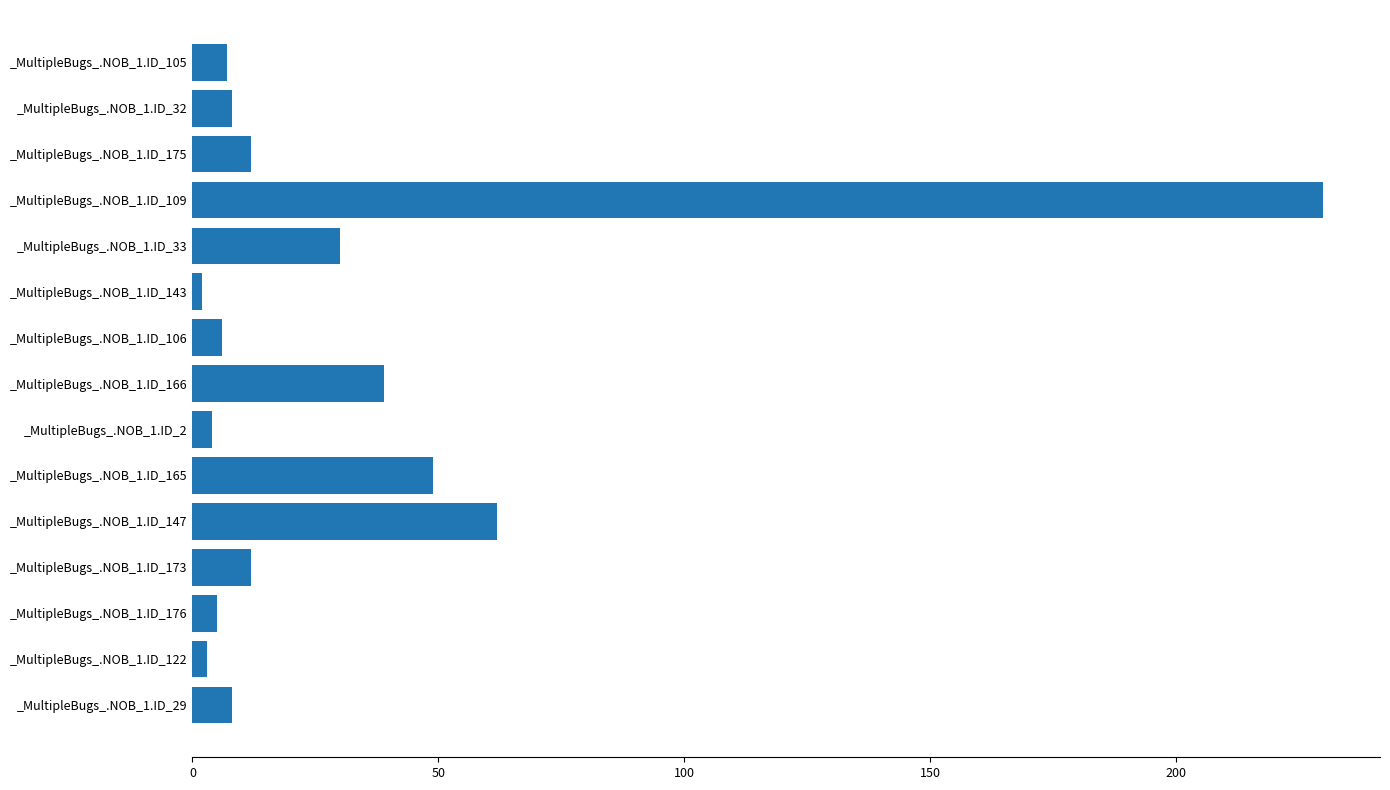

Count the number of categories in the chart.

15